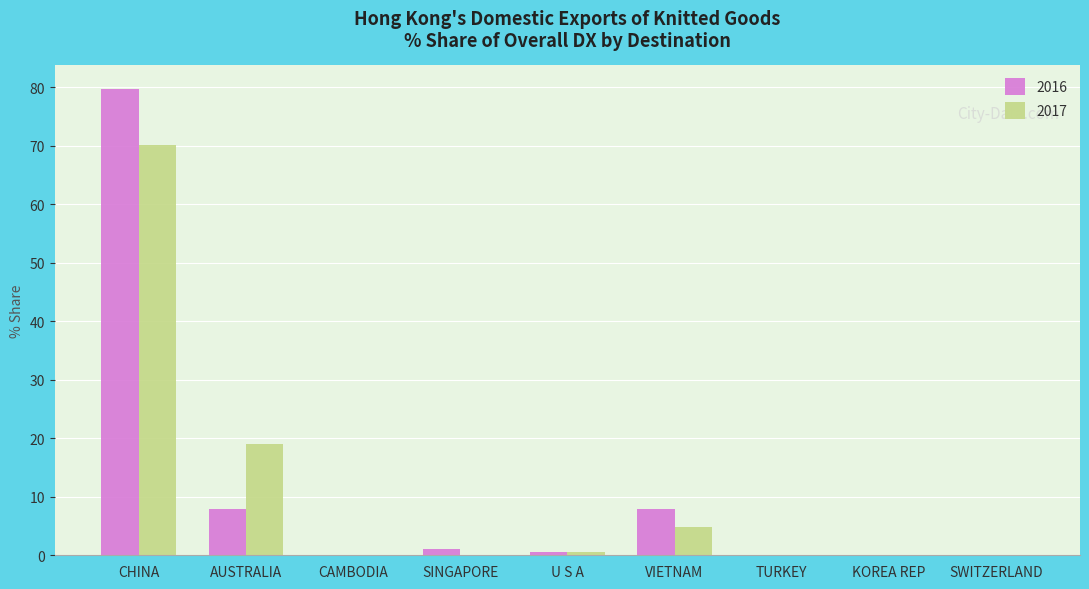

What is the total value across all series at AUSTRALIA?

26.8